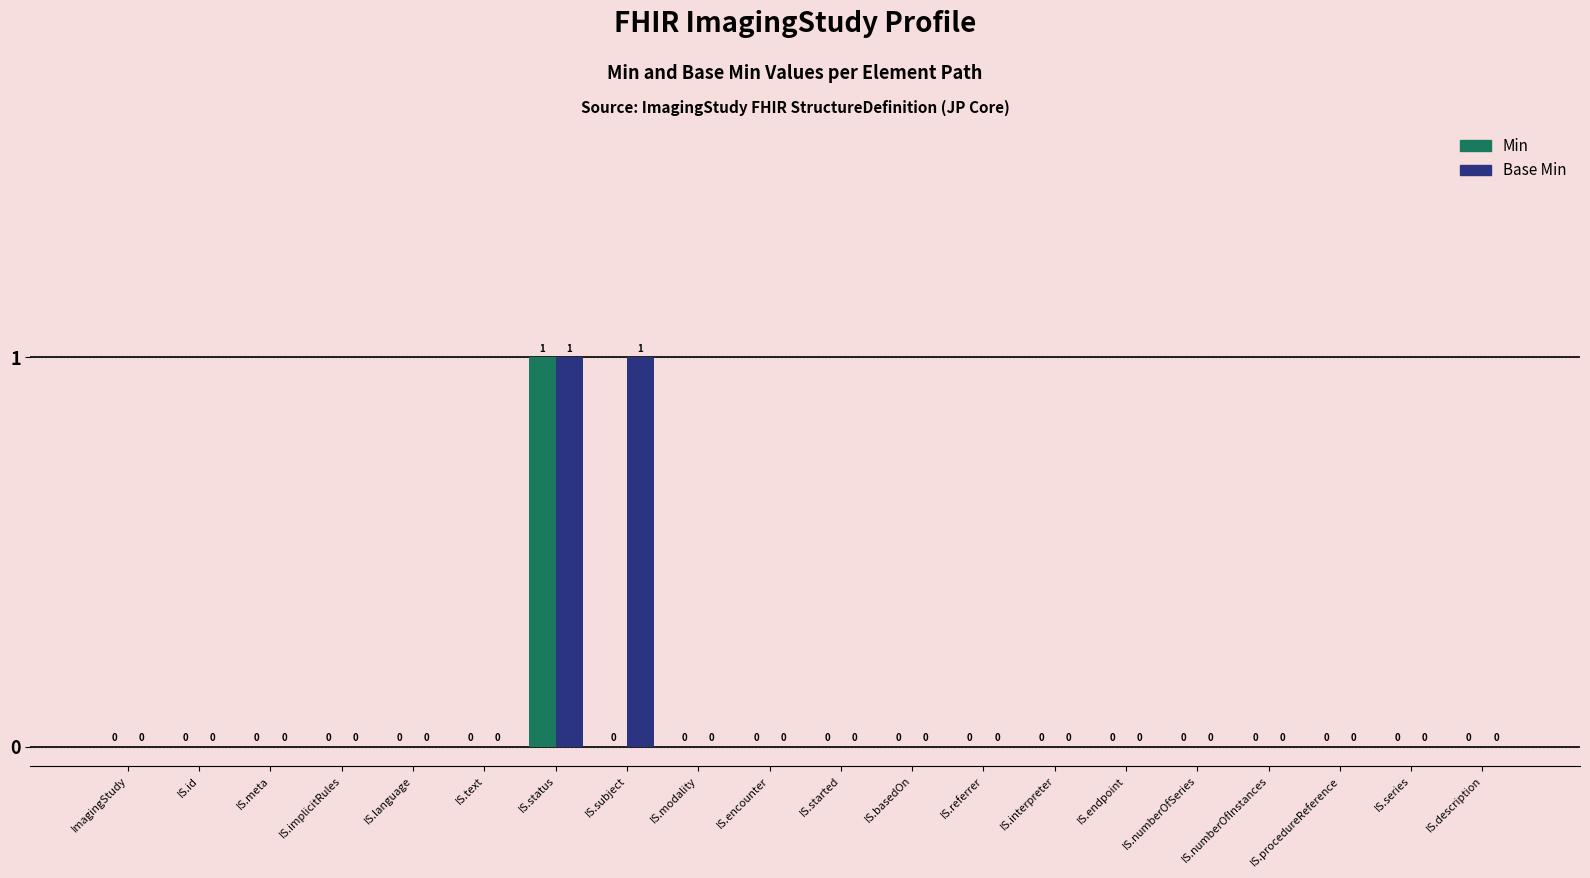

At which category is the sum across all series the highest?

IS.status